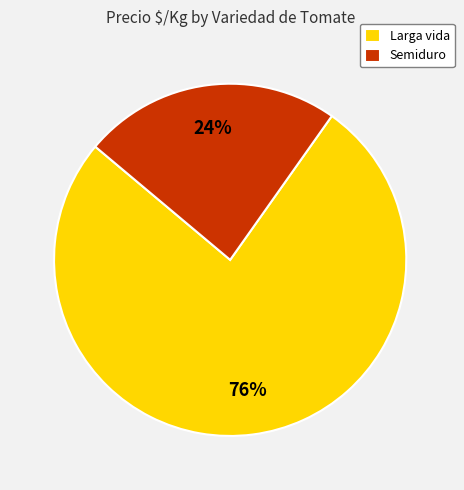

Which category accounts for the majority?

Larga vida